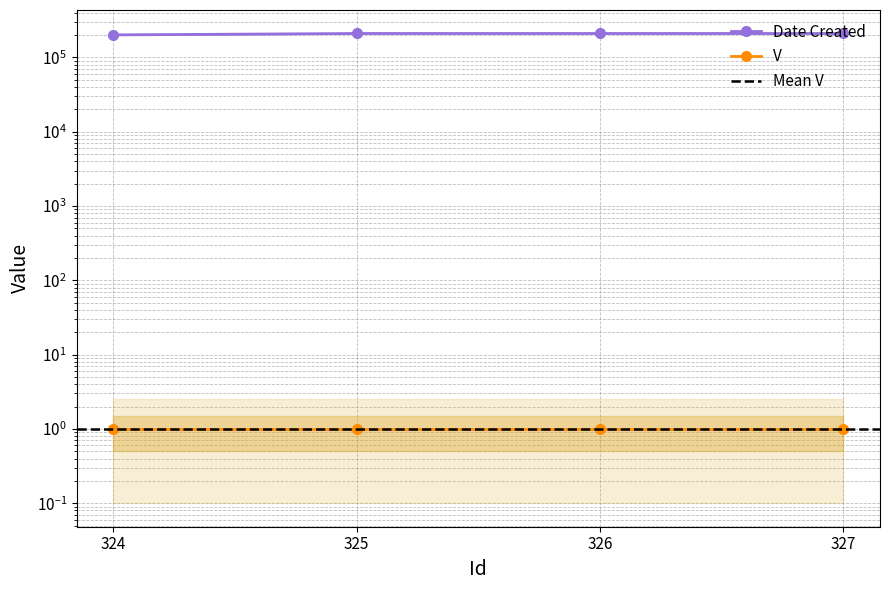

What is the sum of all values?

831555